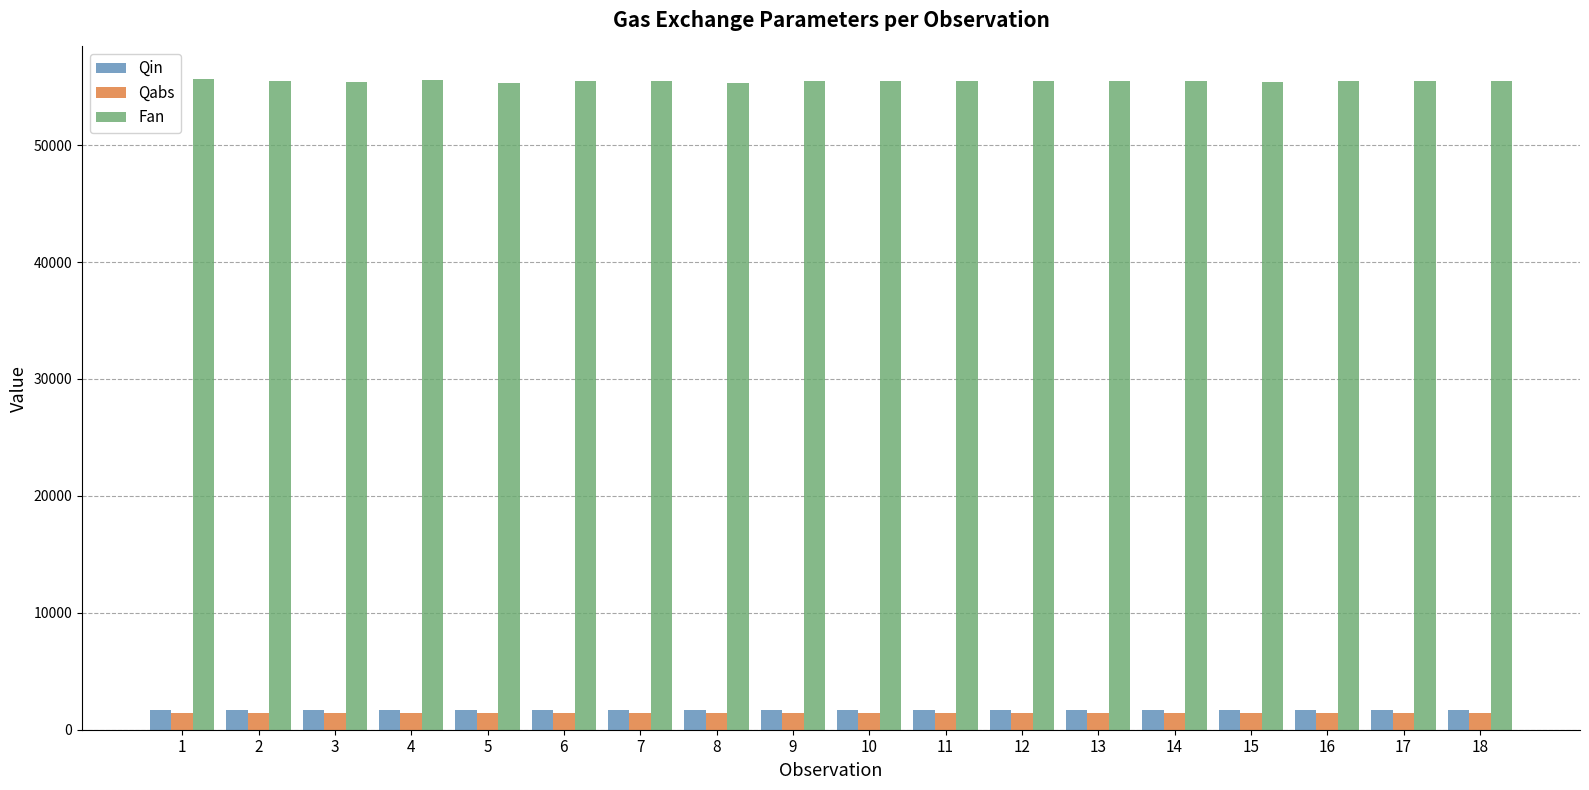

What is the spread (max minus min) of values at 2?

54095.0